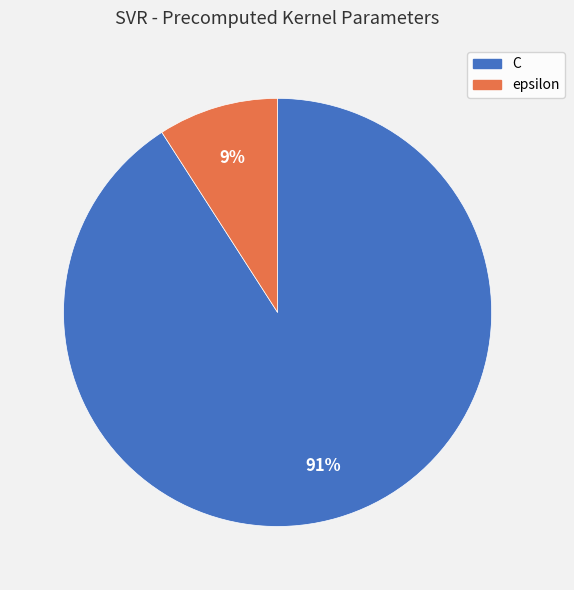

Do epsilon and C together represent more than half of the pie?

Yes